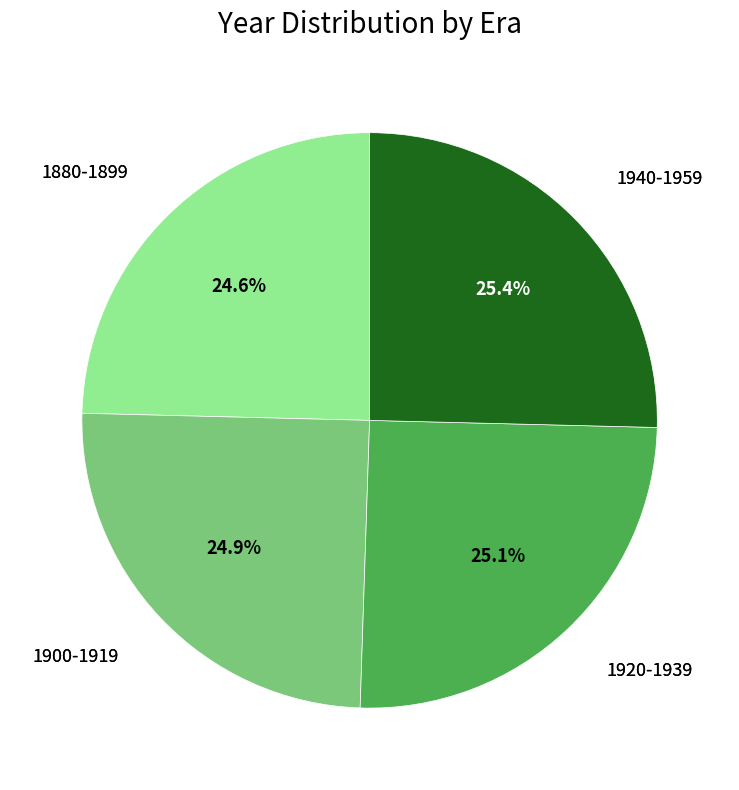

How many slices are in this pie chart?

4